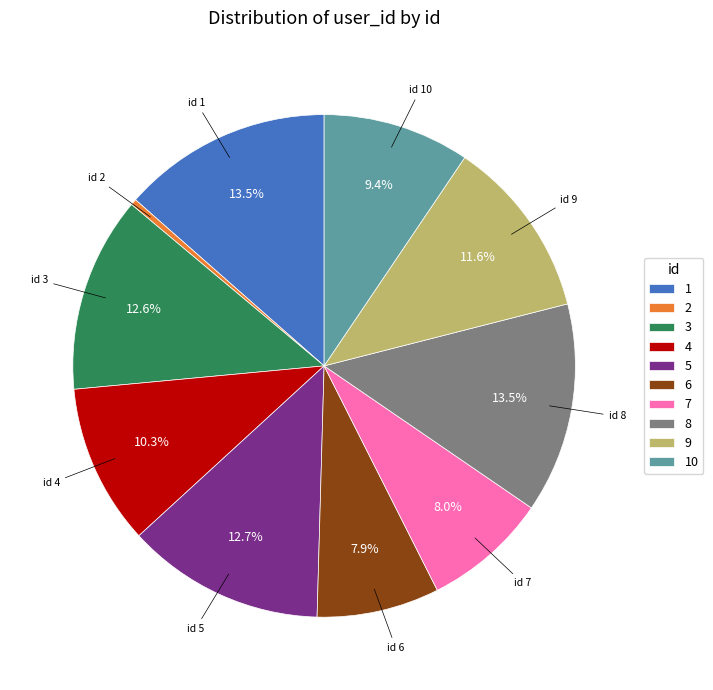

How many segments does this pie chart have?

10